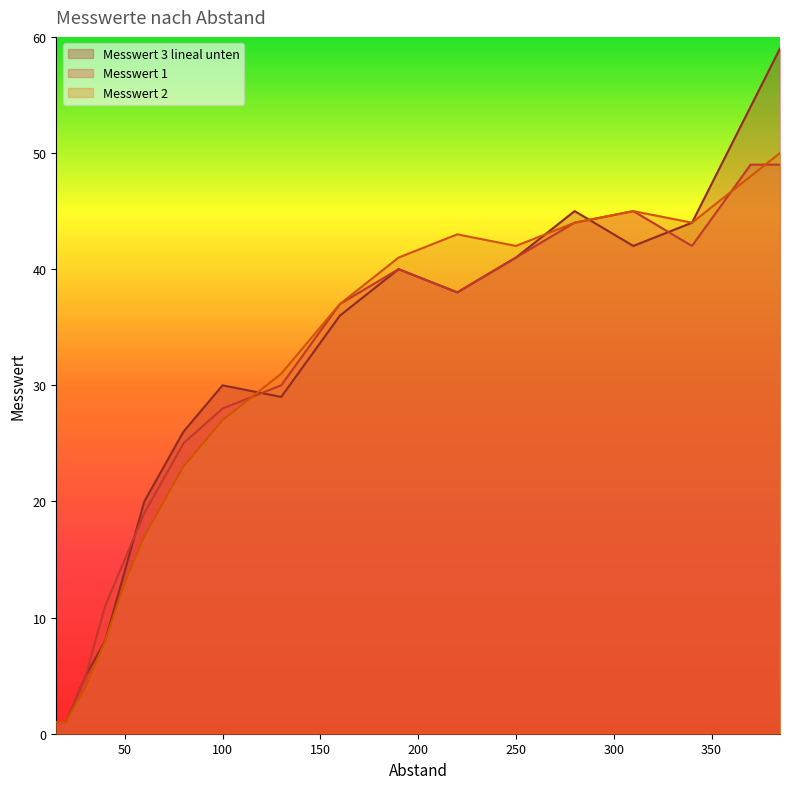

Which series has the largest range (max minus min)?

Messwert 3 lineal unten